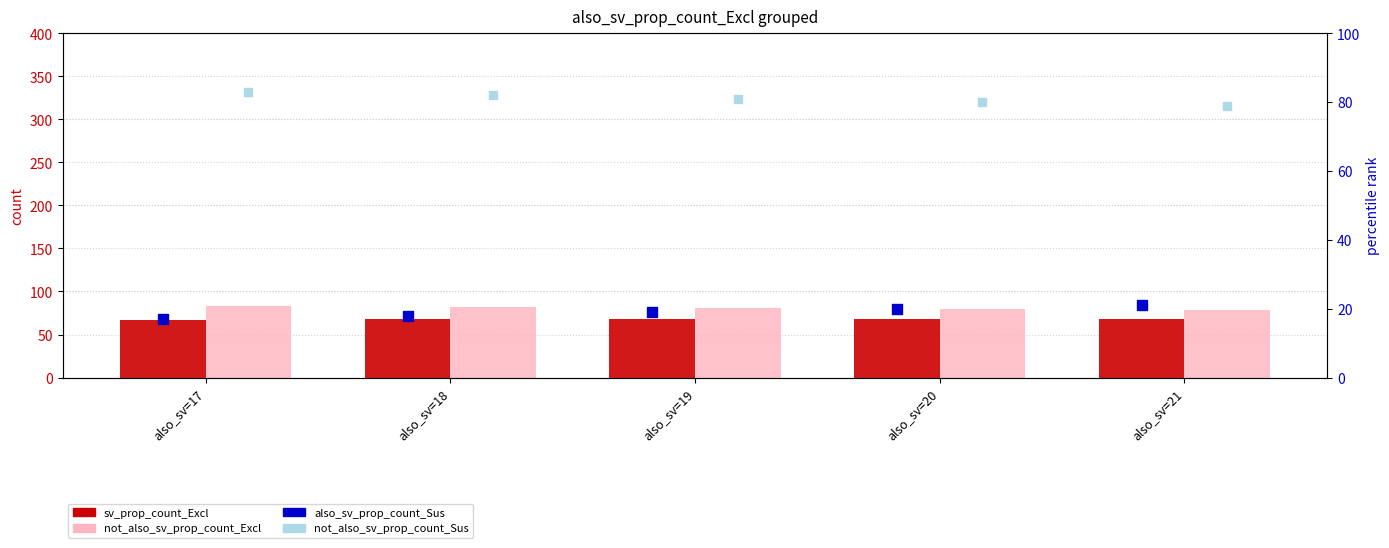

What is the total value across all series at also_sv=17?

250